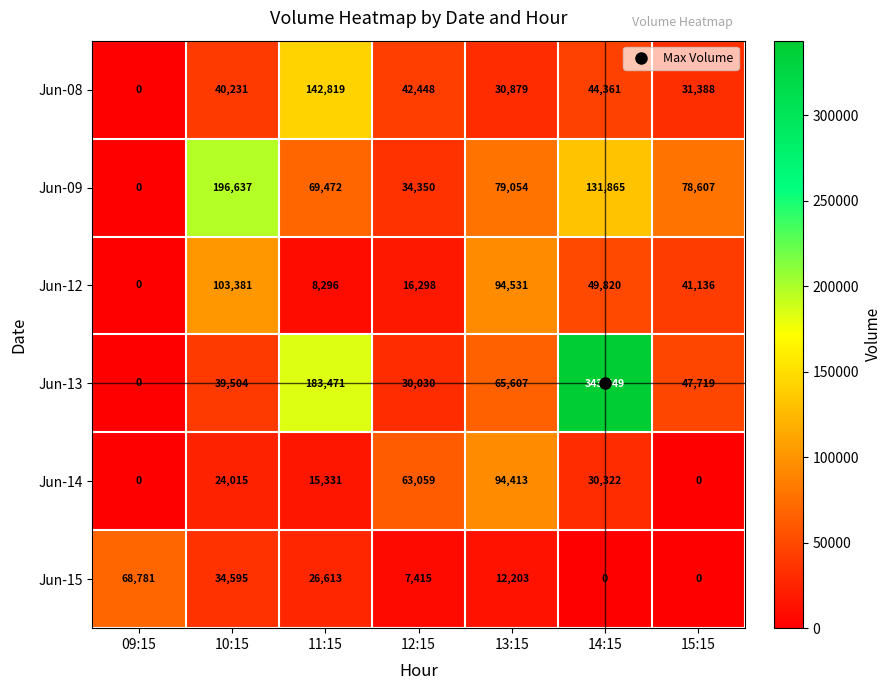

What is the maximum value for Jun-08?

142819